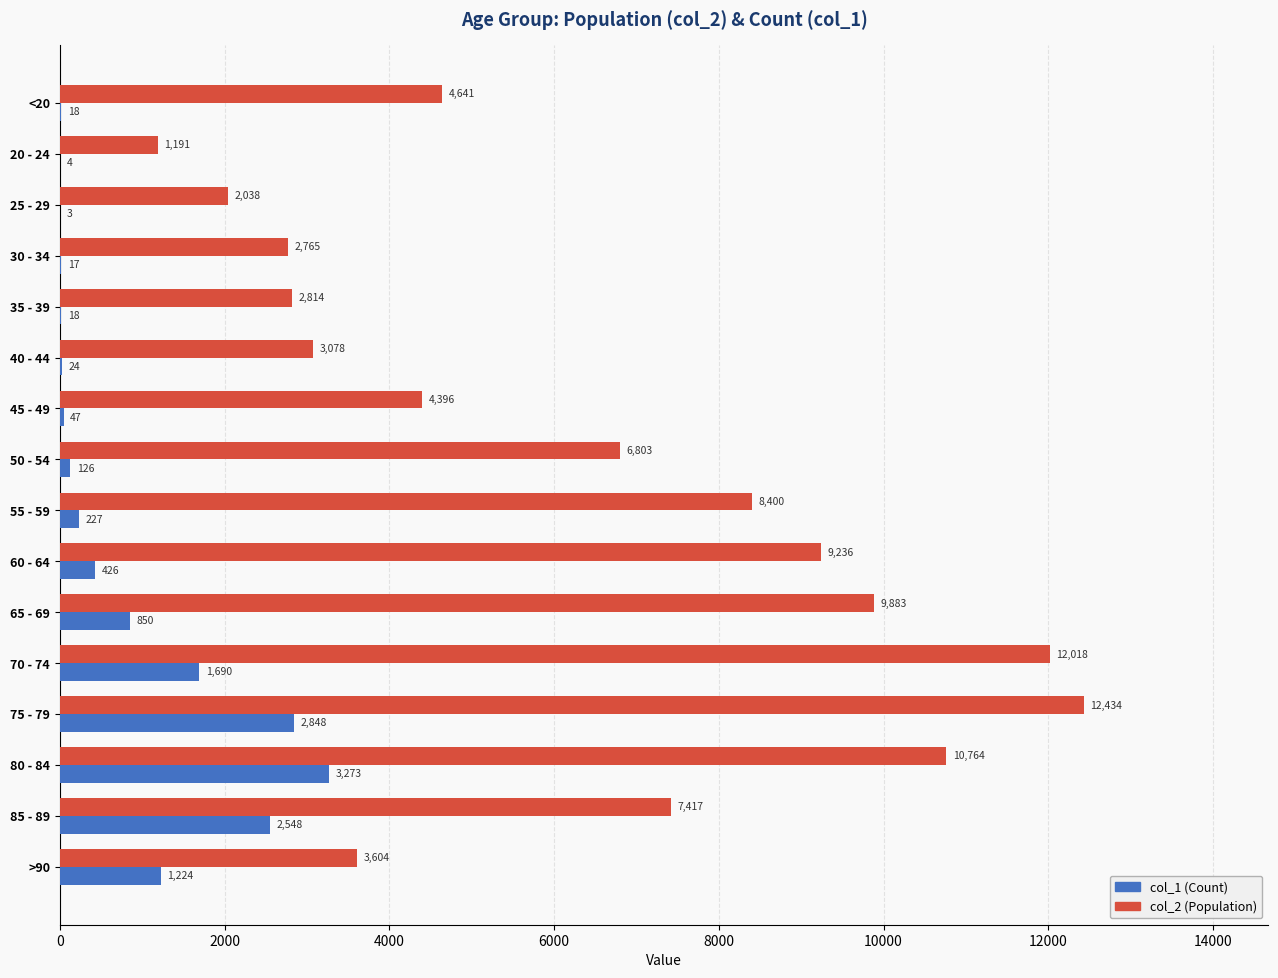

What is the total value across all series at 65 - 69?

10733